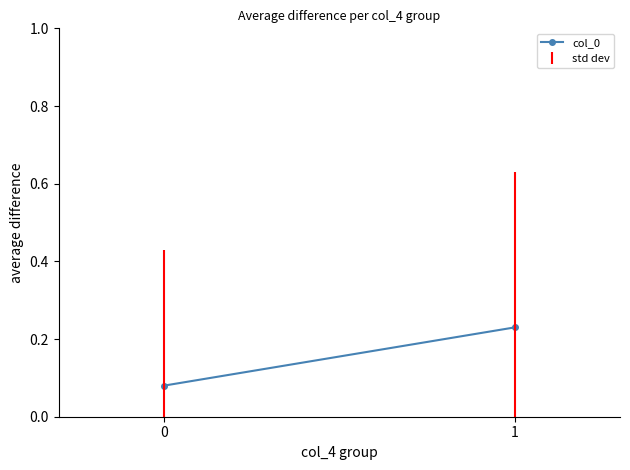

What is the difference between the maximum and minimum values?

0.1